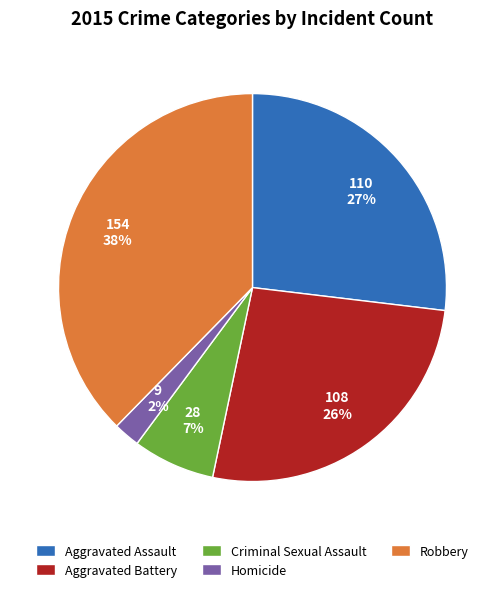

Is it true that Aggravated Assault is 39% of the pie?

False